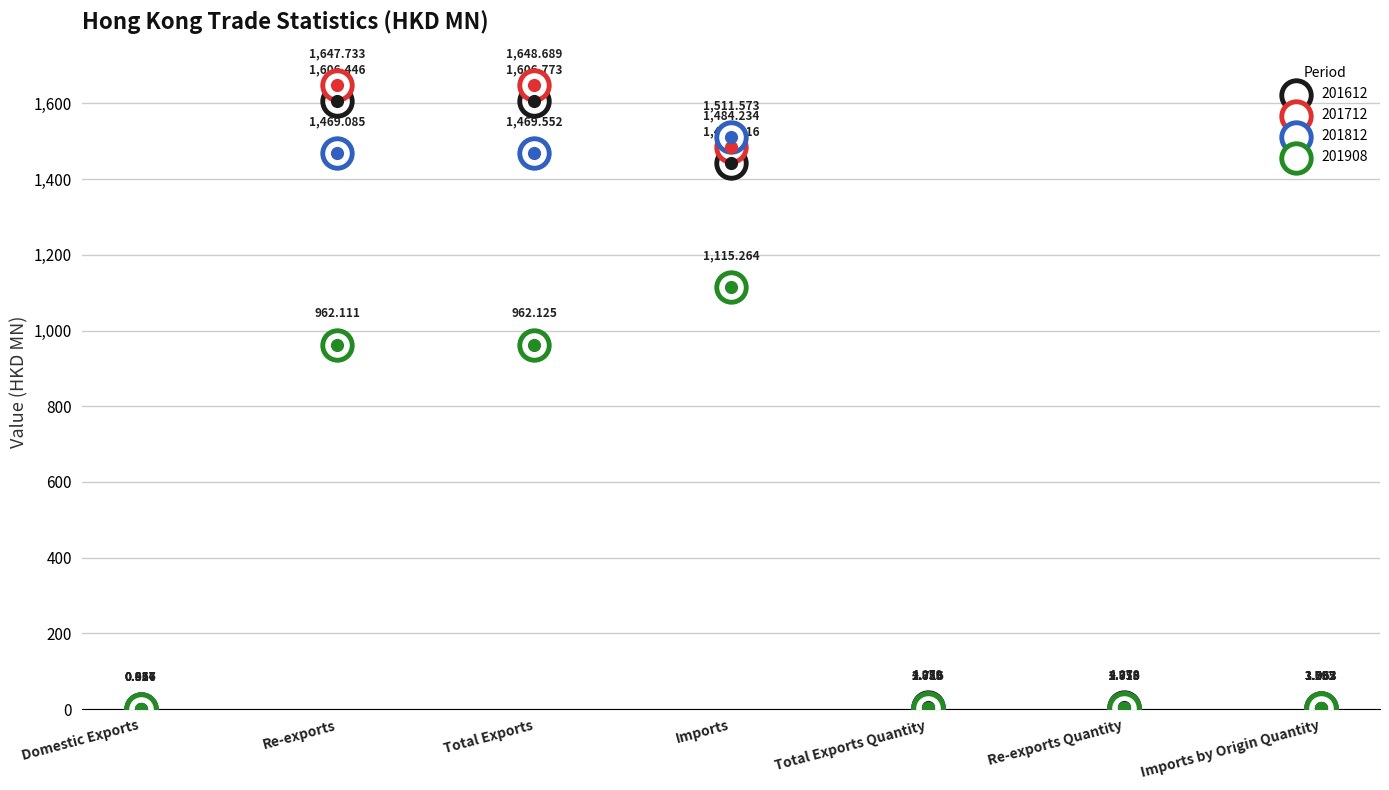

Which series reaches the minimum Y coordinate?

201908